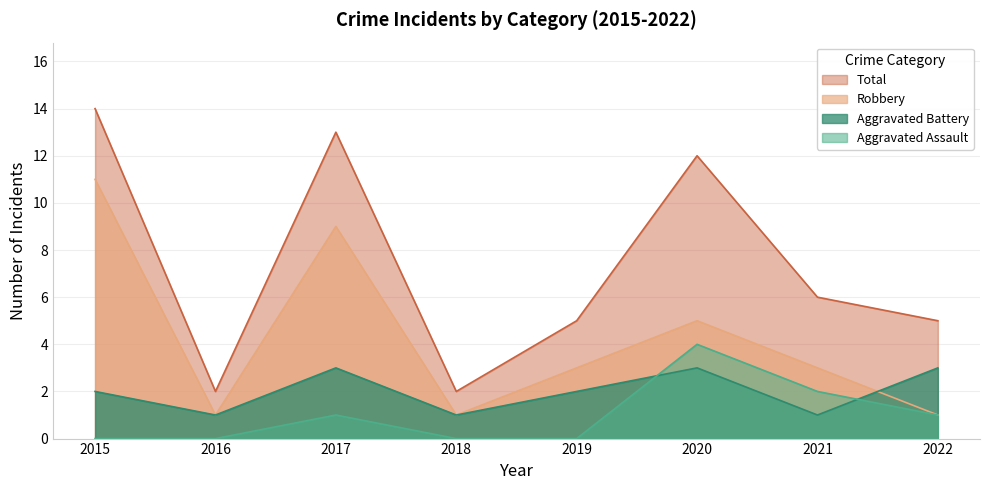

List the labels in order of Total value, smallest first.

2016, 2018, 2019, 2022, 2021, 2020, 2017, 2015